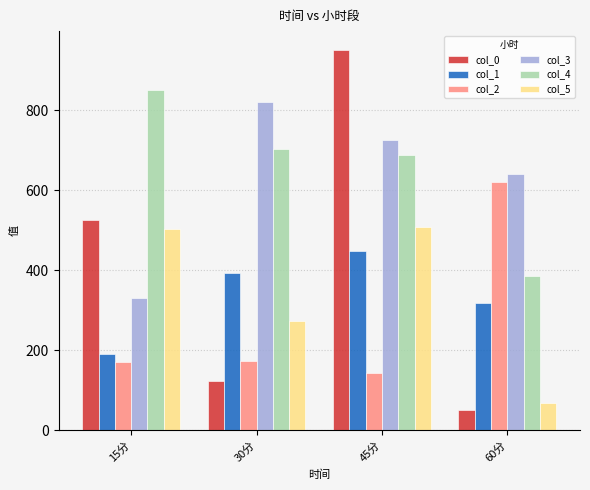

What is the difference between the maximum and minimum values in the col_1 series?

259.1